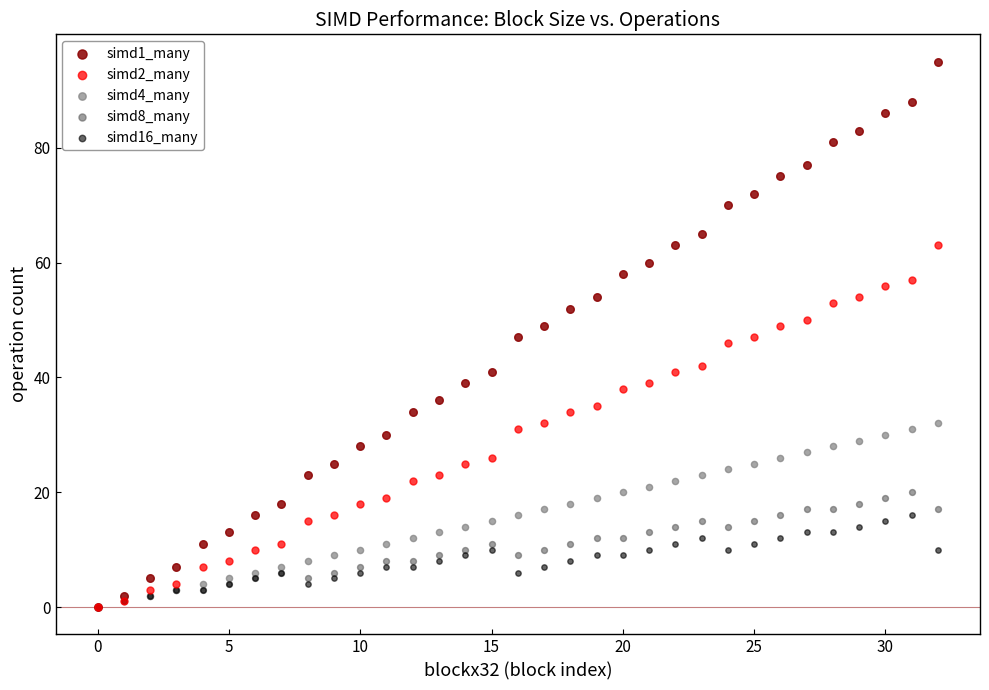

What are all the series names shown in the legend?

simd1_many, simd2_many, simd4_many, simd8_many, simd16_many